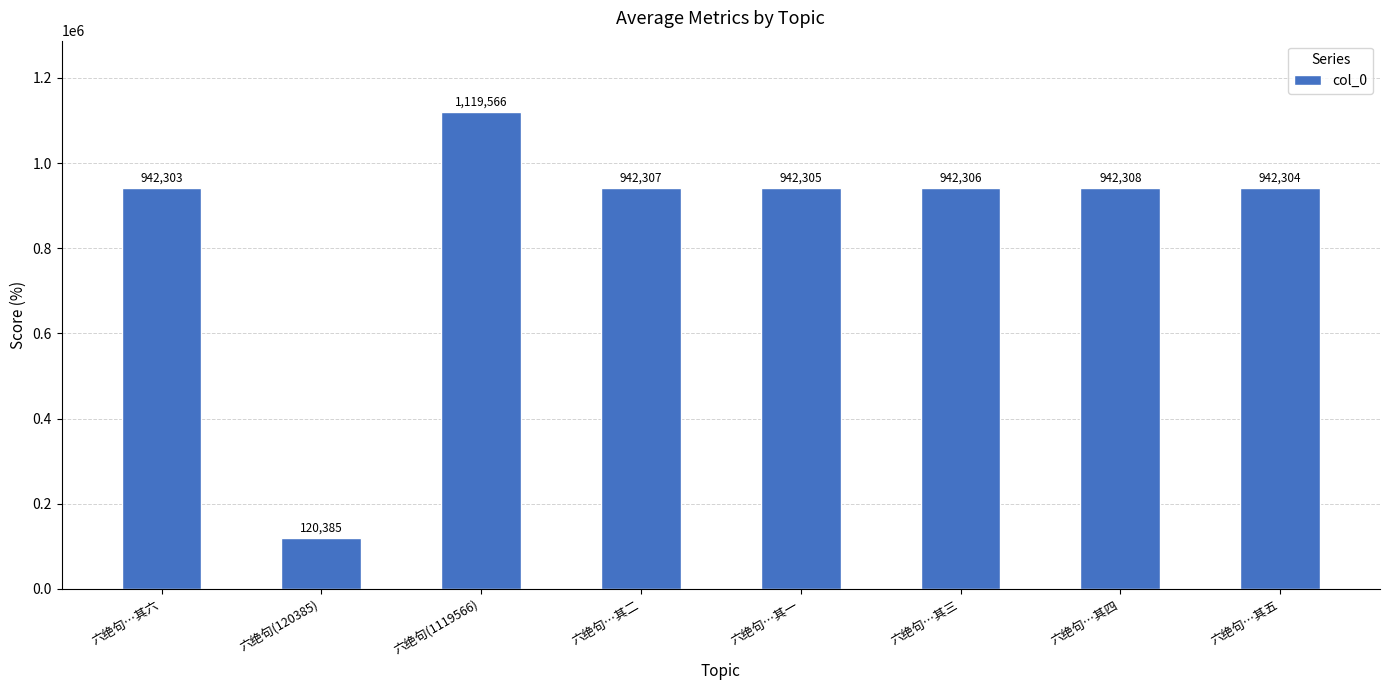

Reading left to right, transcribe all the data shown in this chart.

六绝句…其六=942303	六绝句(120385)=120385	六绝句(1119566)=1119566	六绝句…其二=942307	六绝句…其一=942305	六绝句…其三=942306	六绝句…其四=942308	六绝句…其五=942304